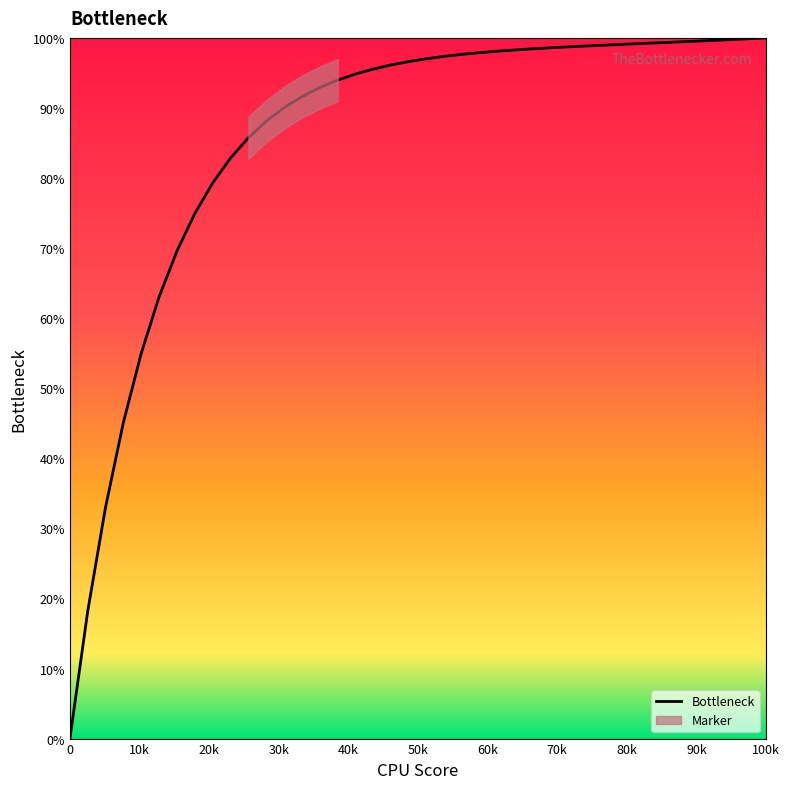

Does the chart have visible grid lines?

No